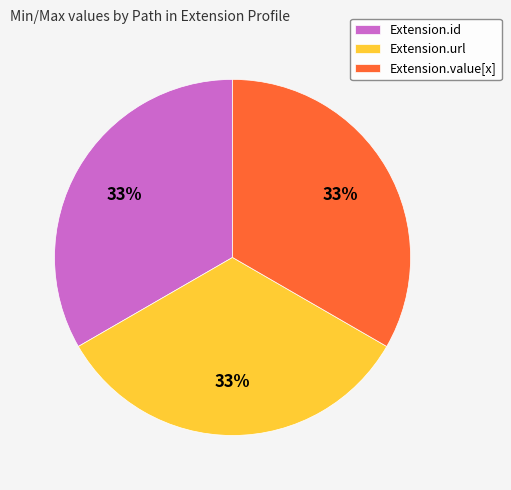

What percentage is the Extension.id slice, to the nearest percent?

33%